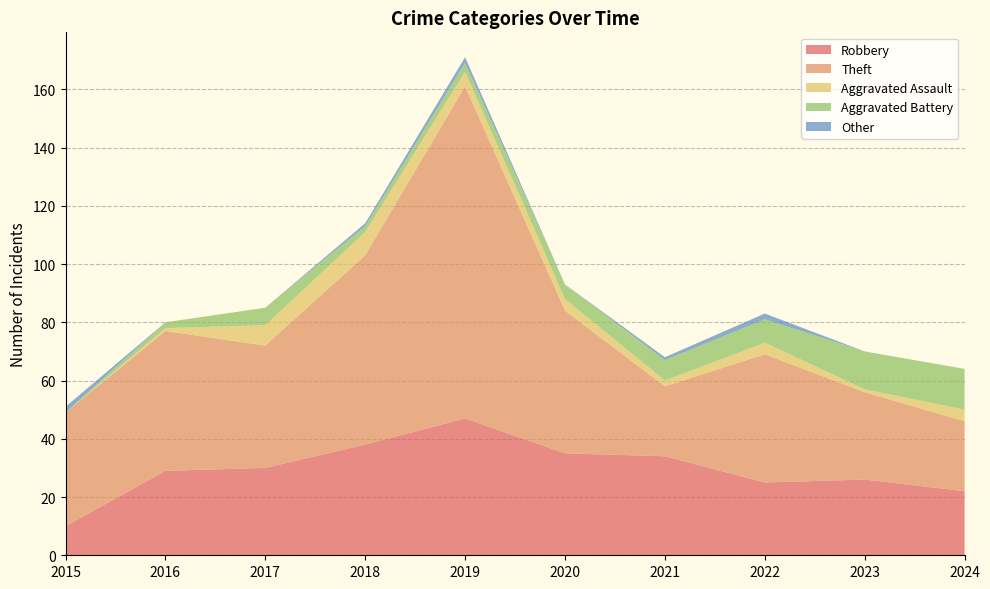

Reading left to right, extract all data points from this chart.

Robbery: 2015=10	2016=29	2017=30	2018=38	2019=47	2020=35	2021=34	2022=25	2023=26	2024=22
Theft: 2015=39	2016=48	2017=42	2018=65	2019=114	2020=49	2021=24	2022=44	2023=30	2024=24
Aggravated Assault: 2015=0	2016=1	2017=7	2018=8	2019=5	2020=4	2021=2	2022=4	2023=1	2024=4
Aggravated Battery: 2015=0	2016=2	2017=6	2018=2	2019=3	2020=5	2021=7	2022=8	2023=13	2024=14
Other: 2015=2	2016=0	2017=0	2018=1	2019=2	2020=0	2021=1	2022=2	2023=0	2024=0